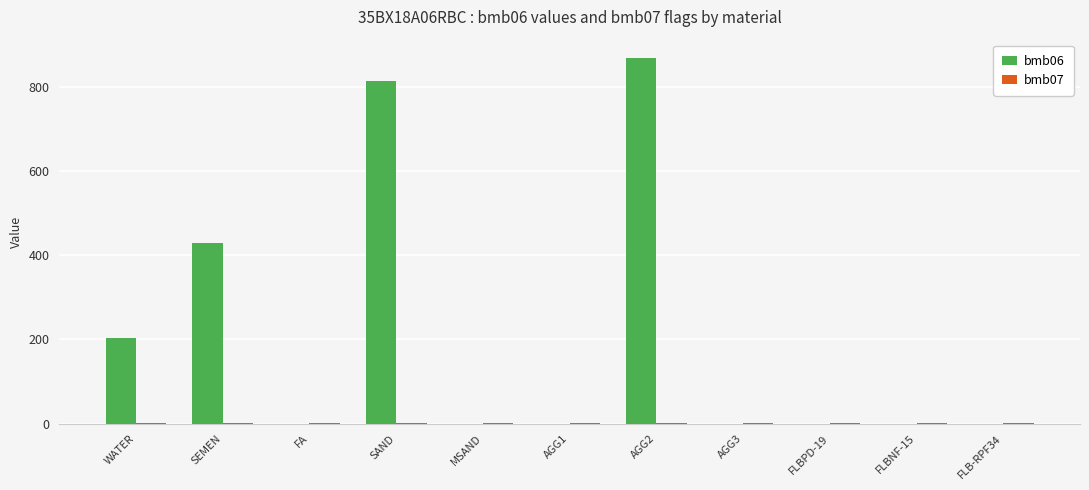

The bmb06 series shows 429.0 at SEMEN. True or false?

True